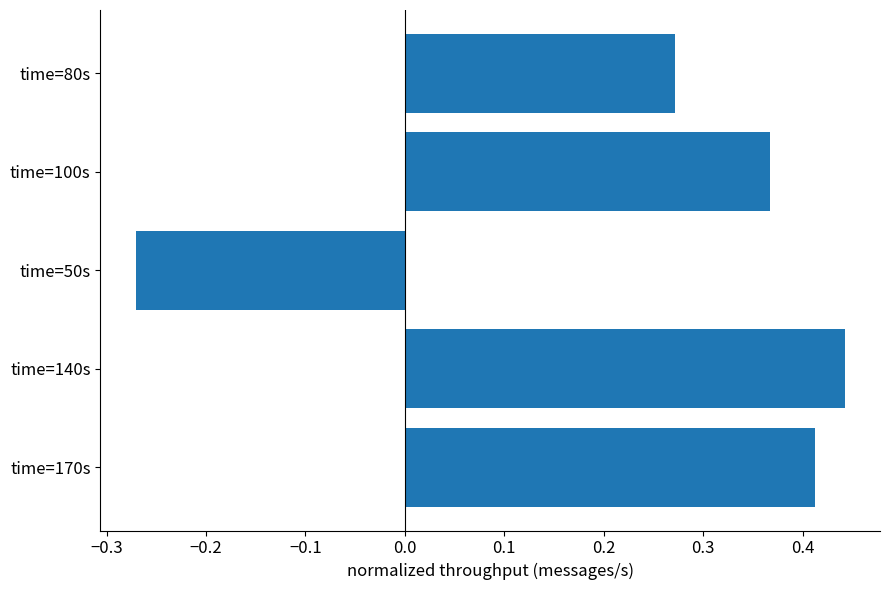

What is the difference between the second highest and minimum values?

0.7